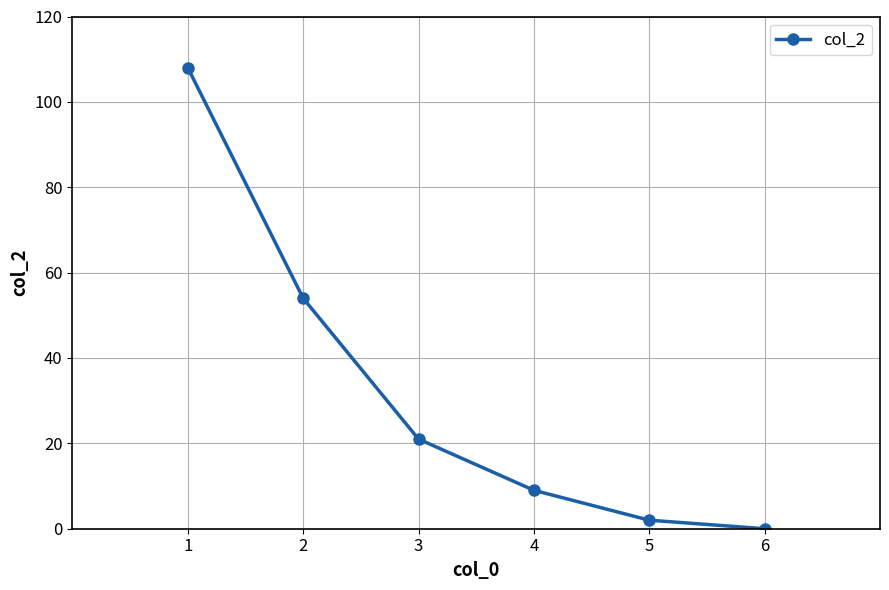

How many values are below 21?

3